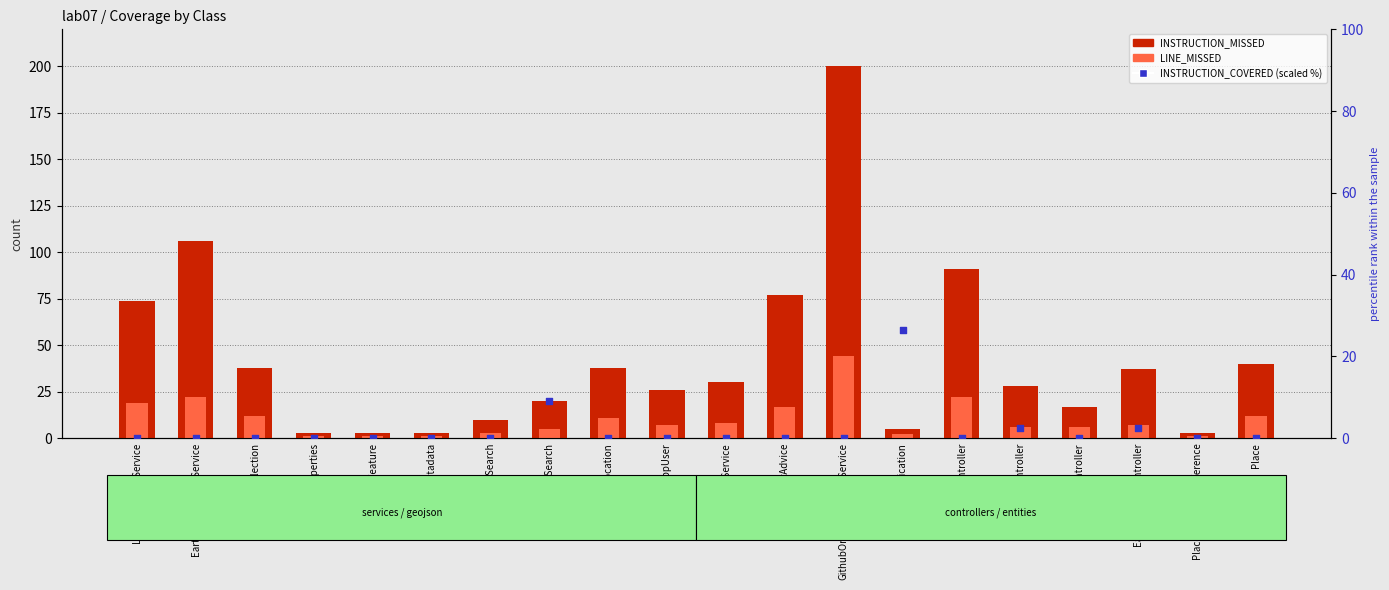

Which series has the largest total across all categories?

INSTRUCTION_MISSED